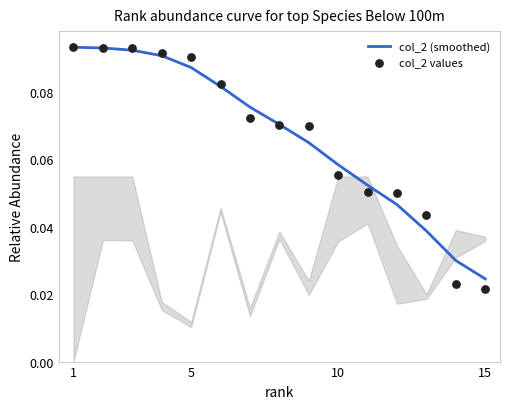

At which label is col_2 (smoothed) closest to 0?

15